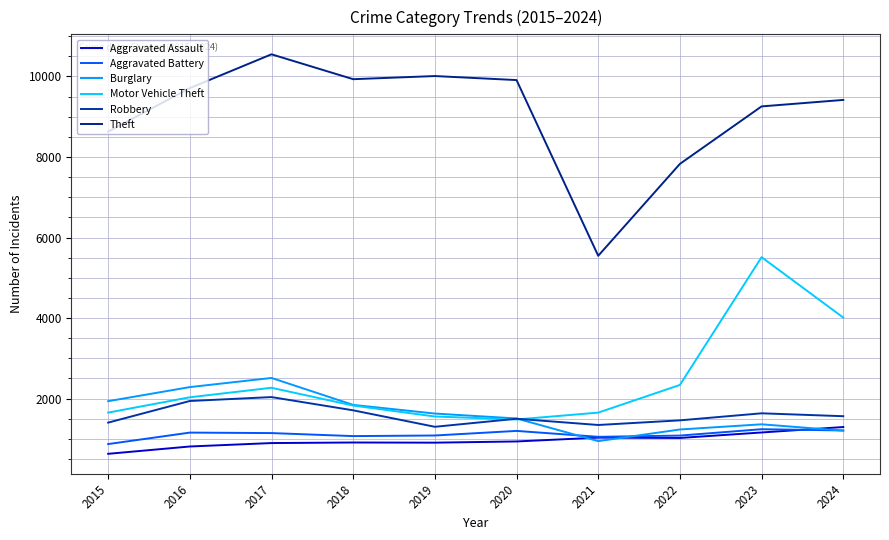

Which has a higher value, 2022 or 2023?

2023